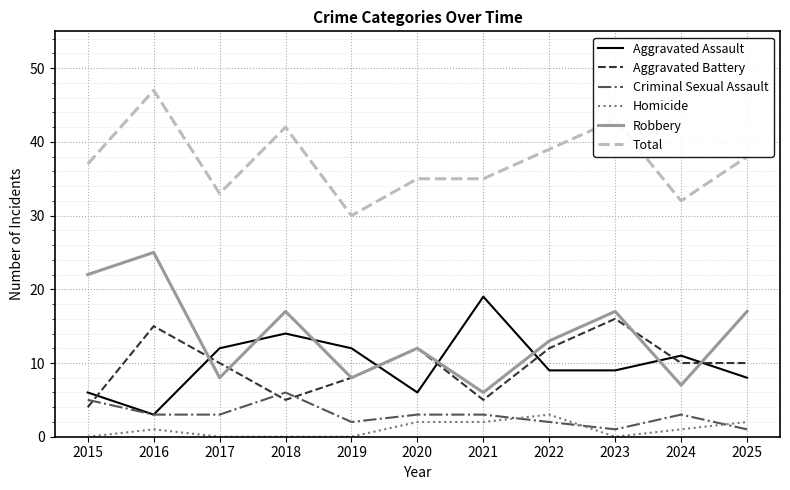

At how many categories does at least one series exceed 8?

11